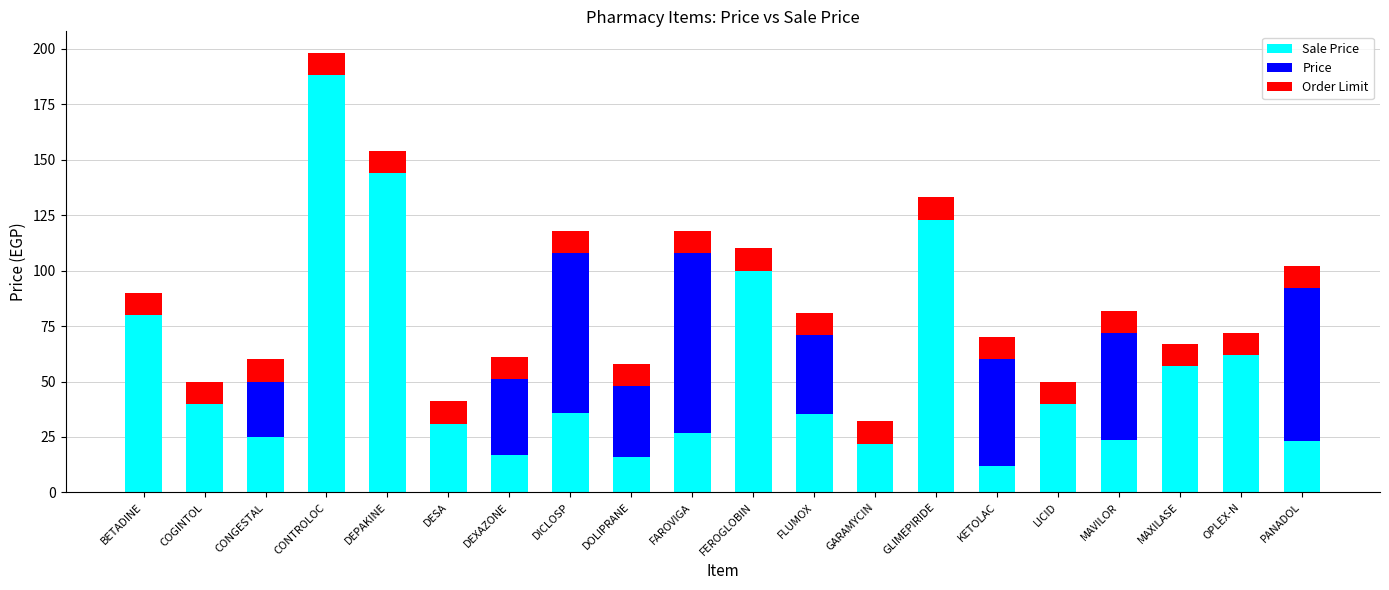

At which category is the sum across all series the highest?

CONTROLOC